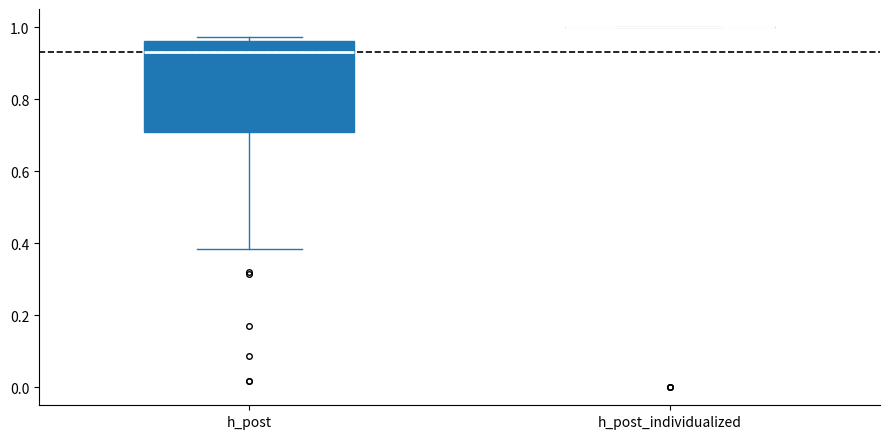

Which box is the tallest, from its lower edge to its upper edge?

h_post